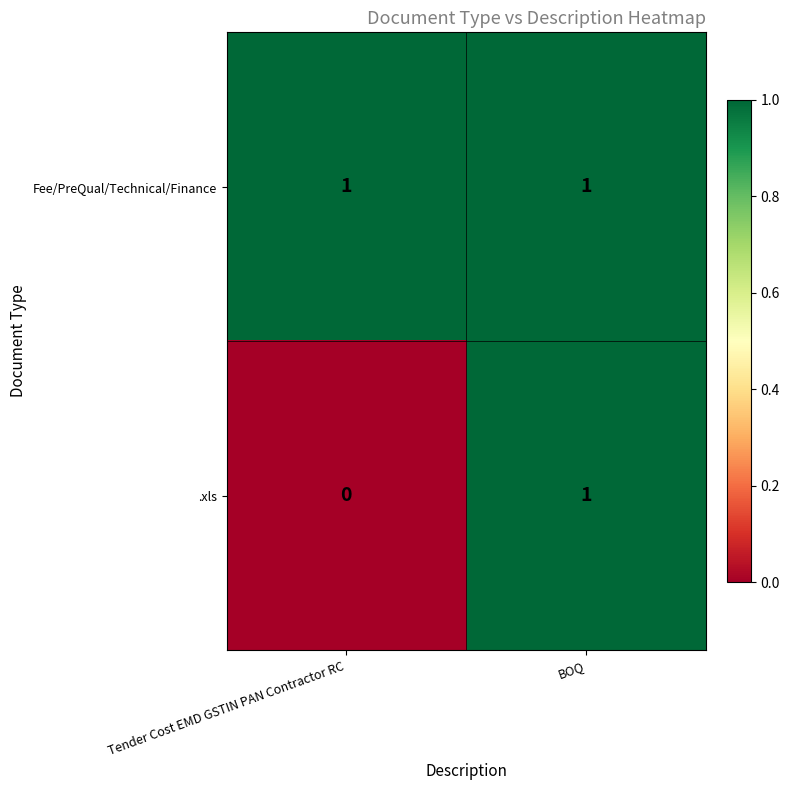

Which series has the widest spread of values?

.xls